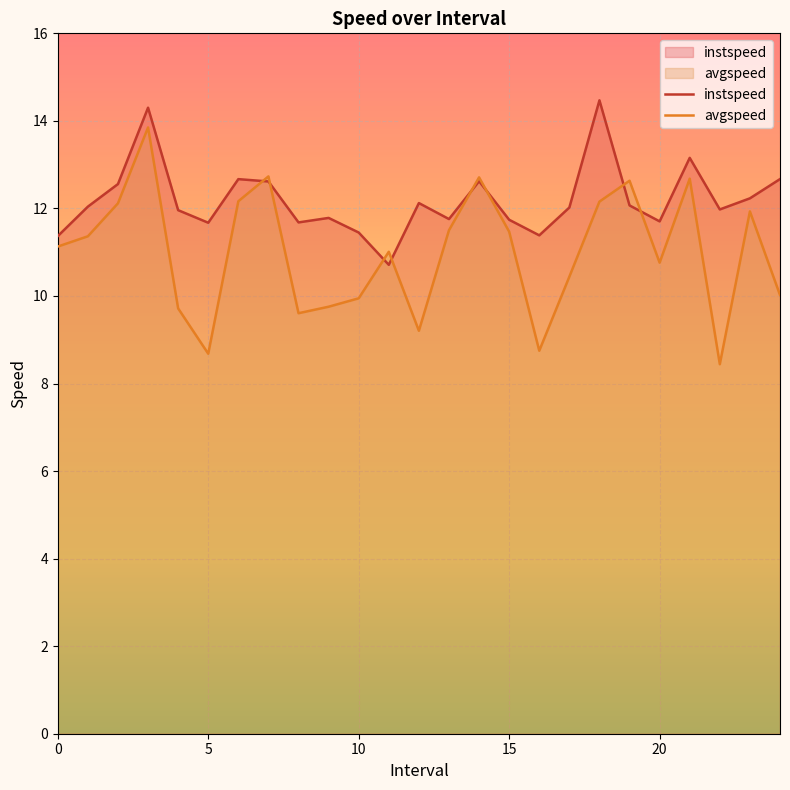

True or false: avgspeed and instspeed intersect in this chart.

True